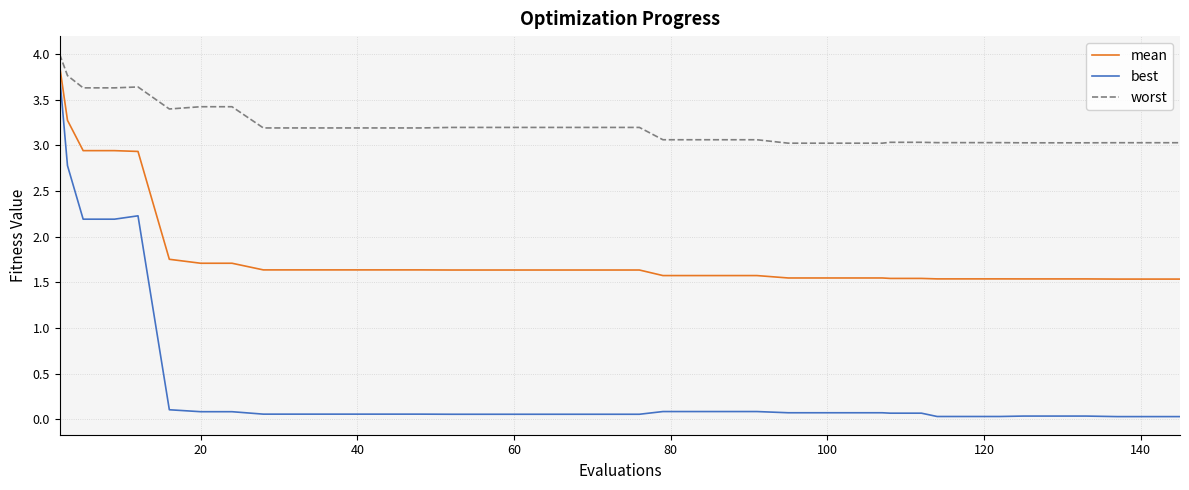

Which series has the largest total across all categories?

worst